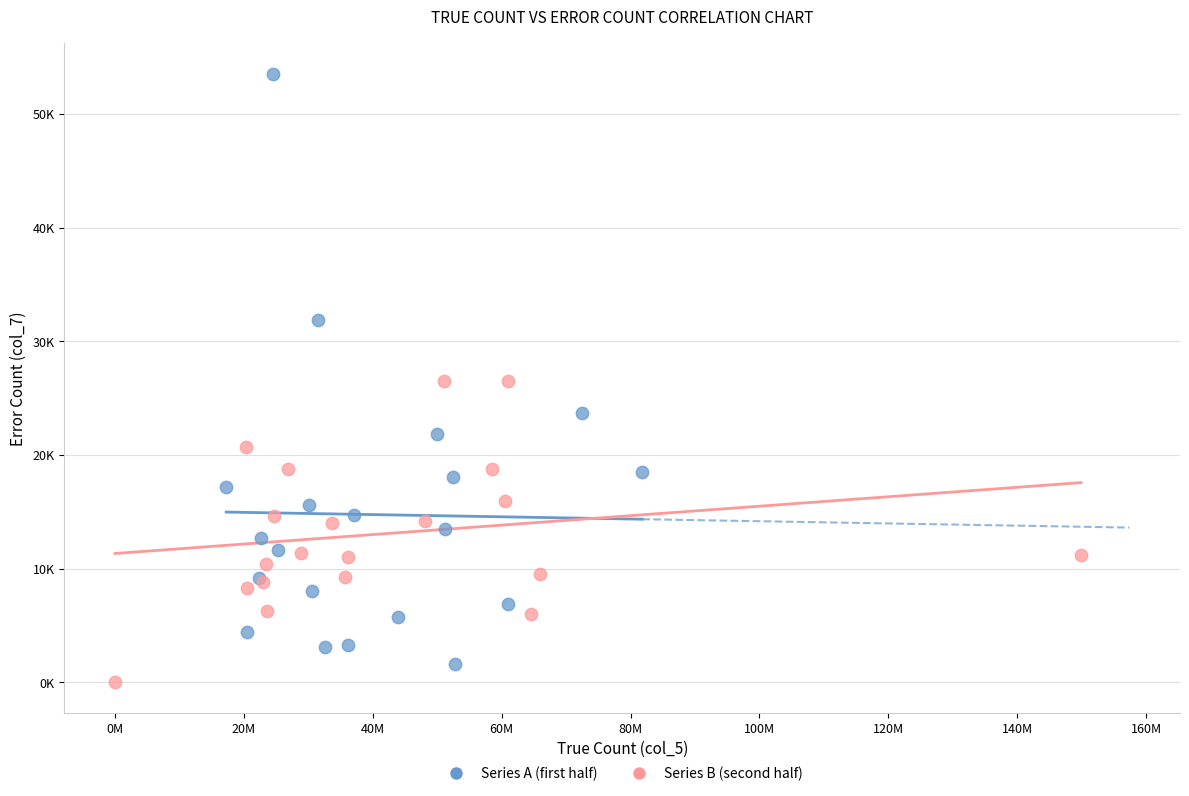

What are all the series names shown in the legend?

Series A (first half), Series B (second half)